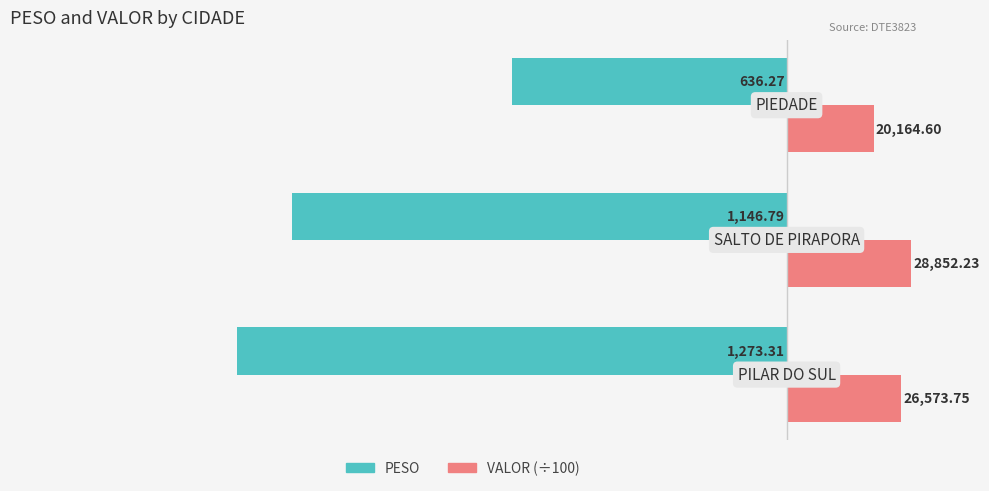

What are all the series names shown in the legend?

PESO, VALOR (÷100)